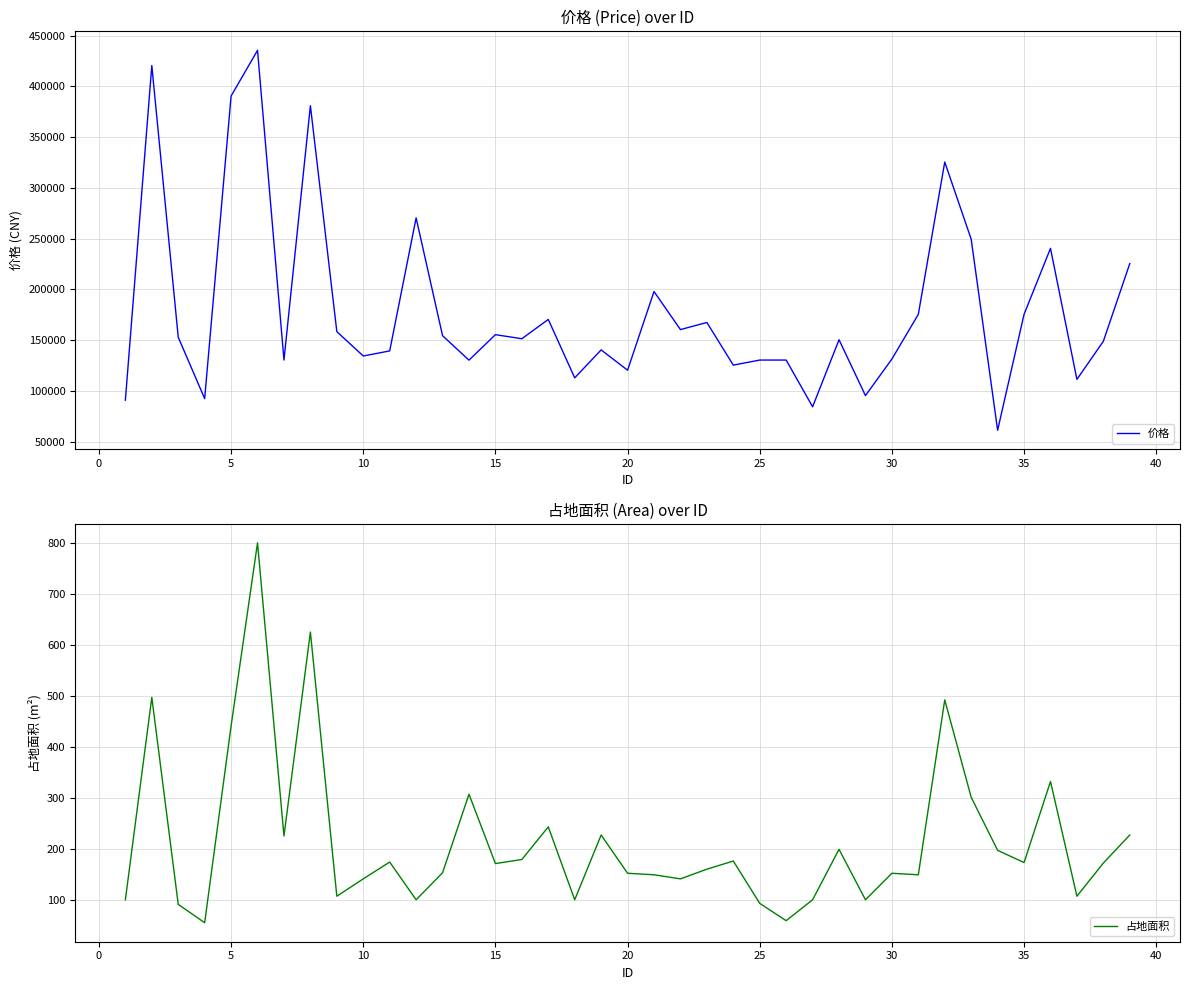

How many distinct data groups are displayed?

2